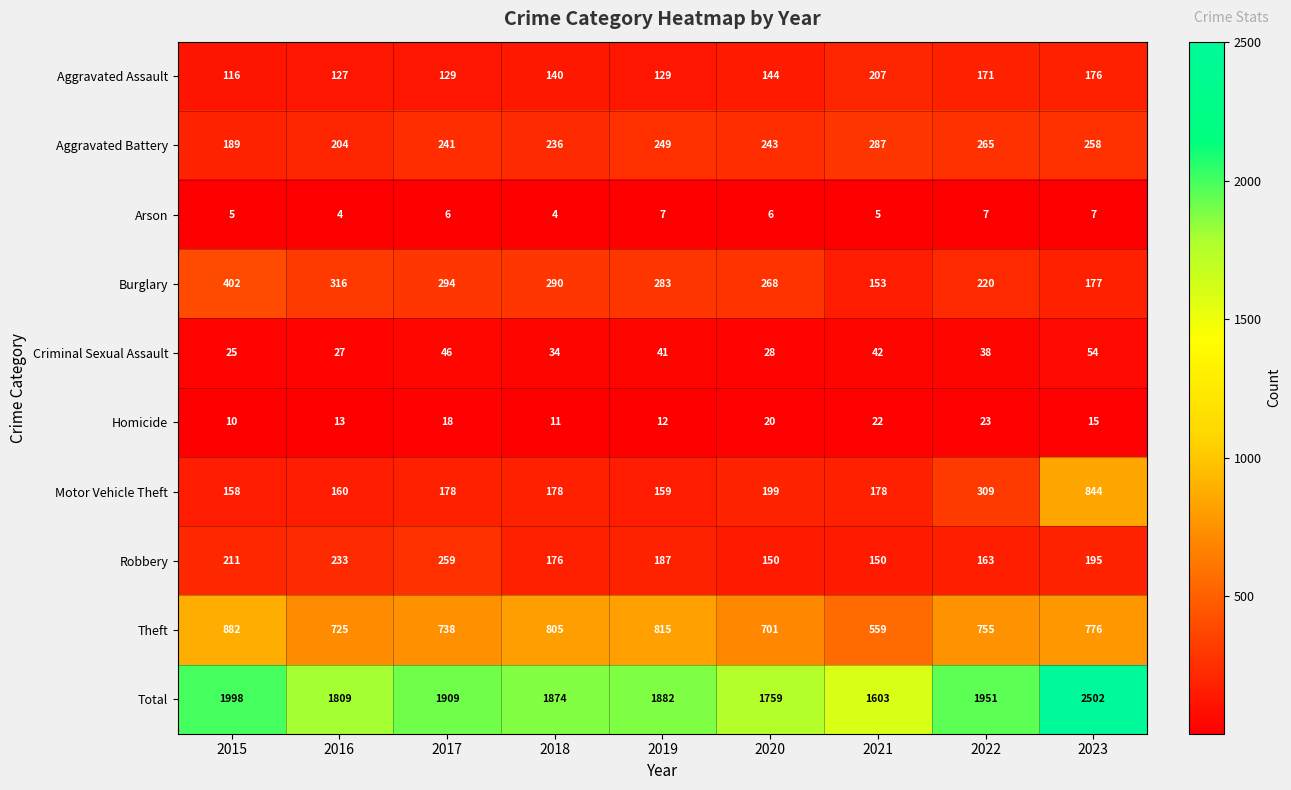

At how many categories does at least one series exceed 683?

9